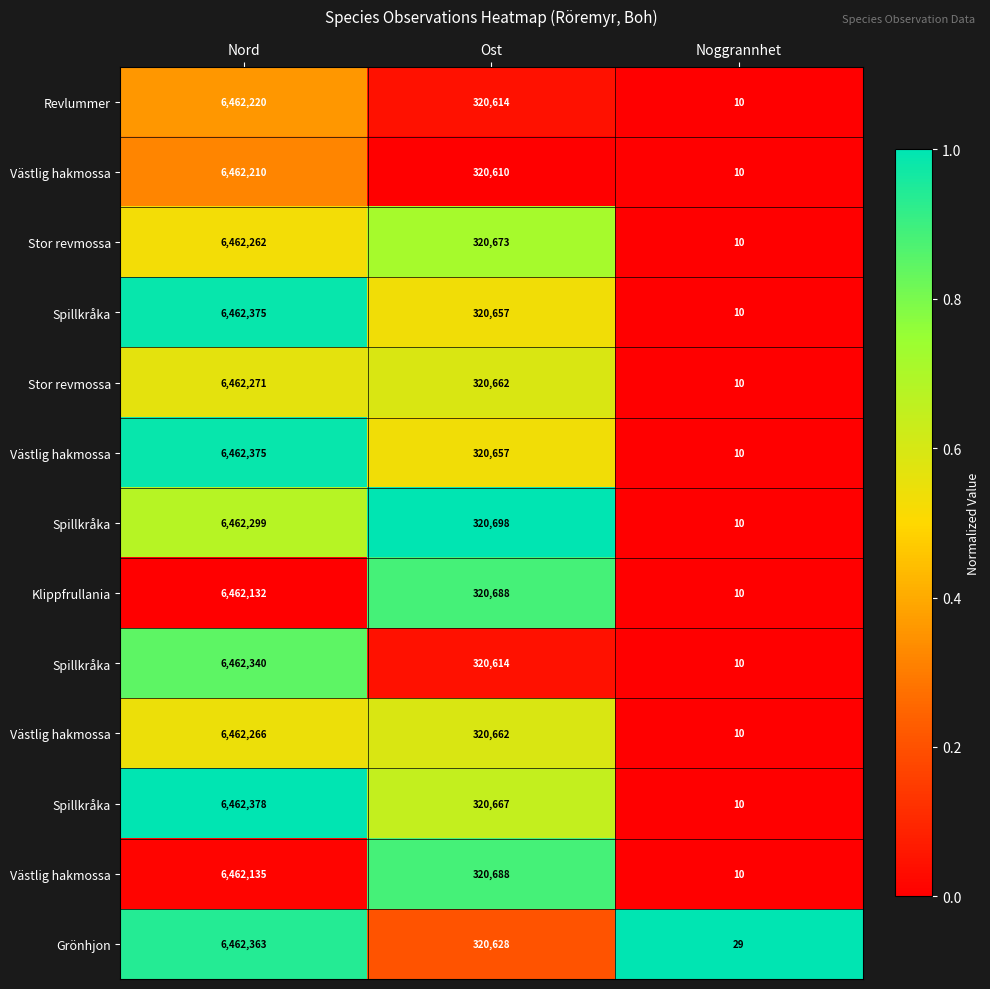

How many series are shown in this chart?

13